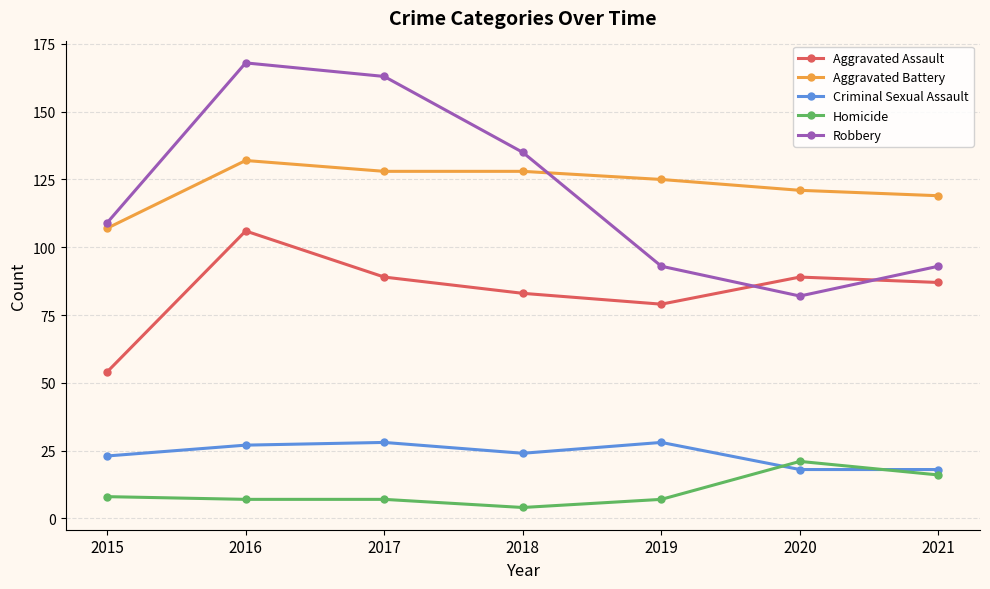

List the series in order of their peak value, lowest first.

Homicide, Criminal Sexual Assault, Aggravated Assault, Aggravated Battery, Robbery